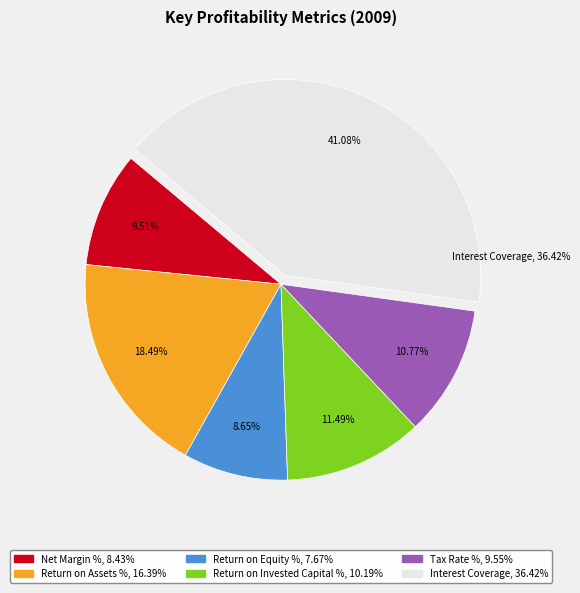

Which category has the biggest portion of the pie?

Interest Coverage